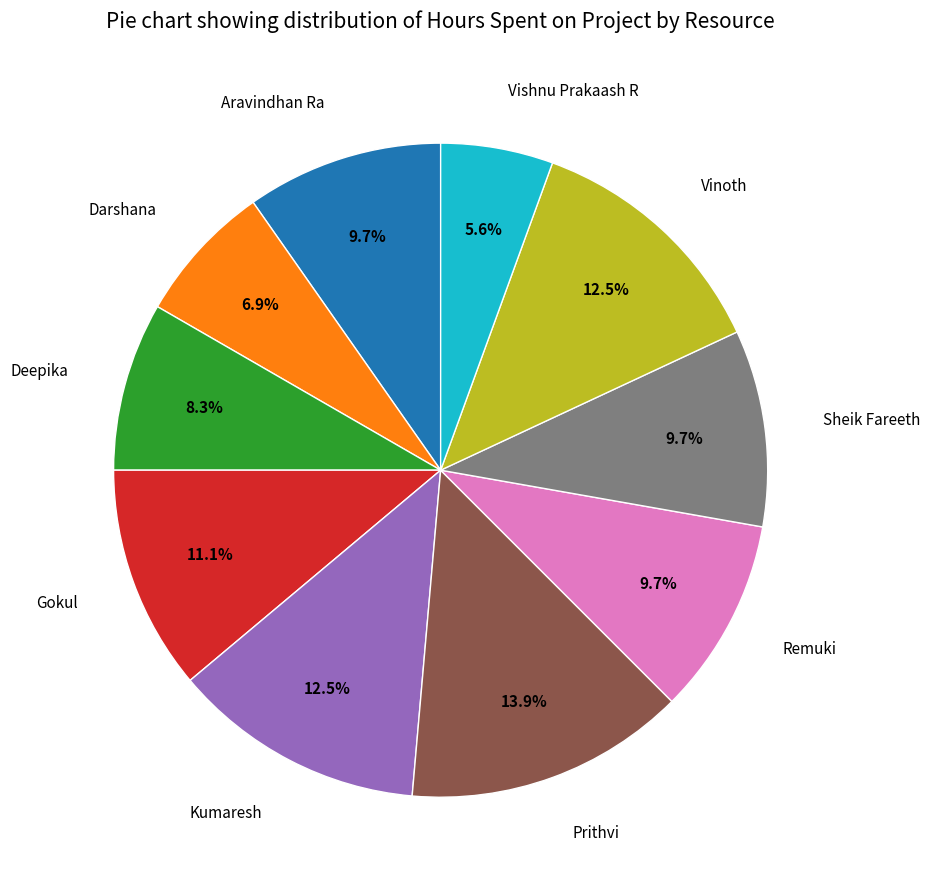

Is Prithvi the majority of the pie?

No